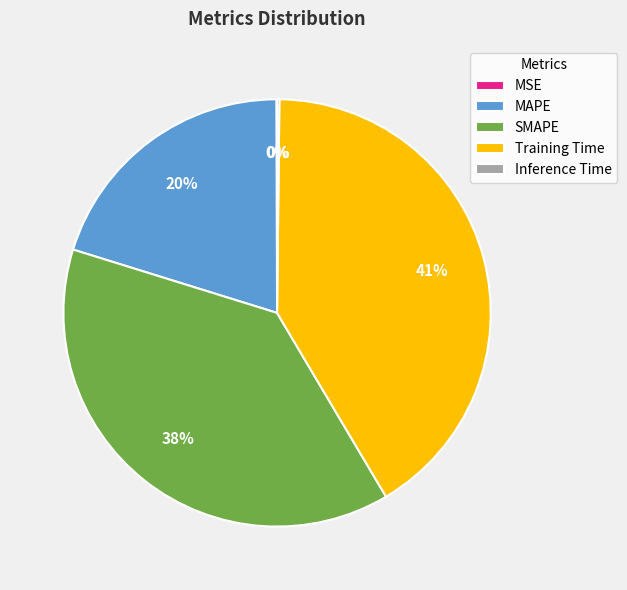

What is the largest slice in the pie chart?

Training Time